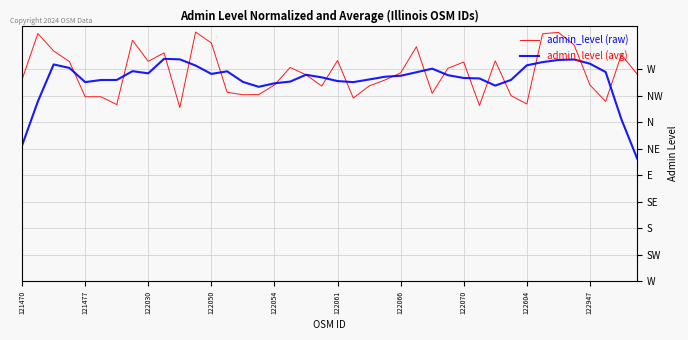

What is the highest value of the admin_level (avg) series?

378.0